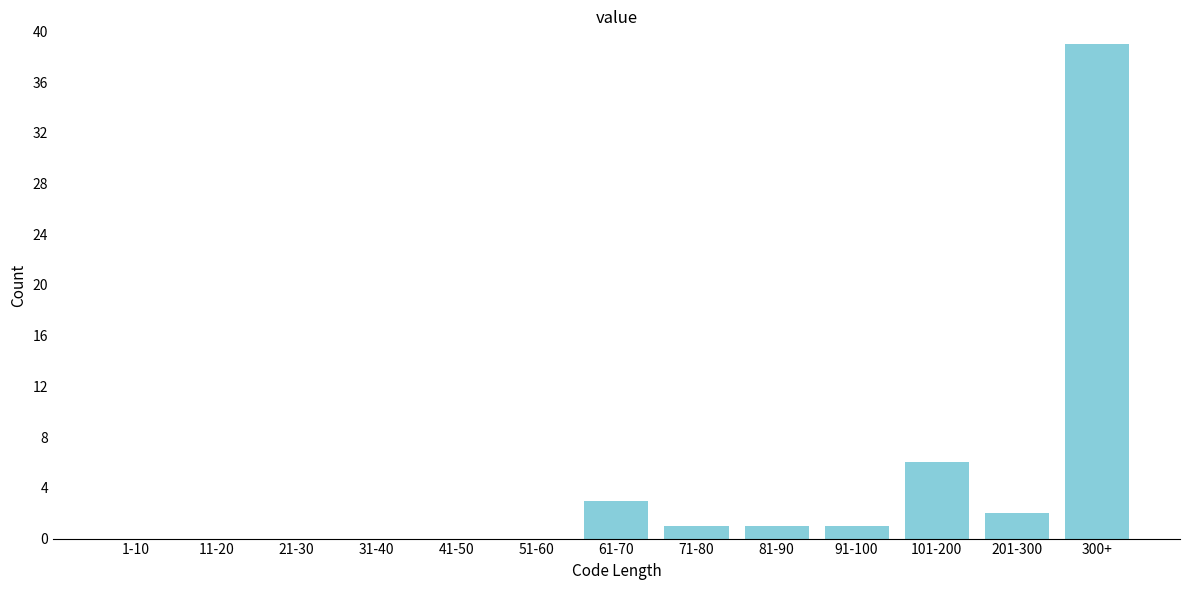

Reading left to right, transcribe all the data shown in this chart.

1-10=0	11-20=0	21-30=0	31-40=0	41-50=0	51-60=0	61-70=3	71-80=1	81-90=1	91-100=1	101-200=6	201-300=2	300+=39